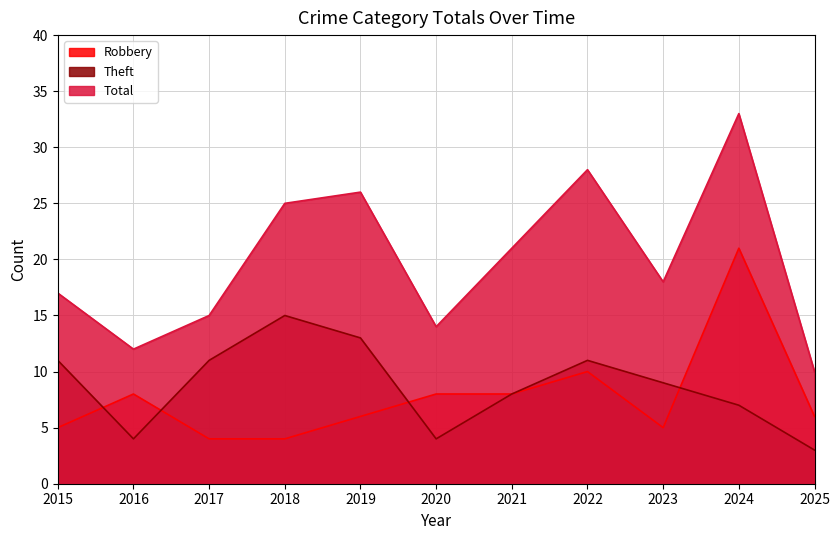

True or false: Theft has more than 0 interior local peaks.

True